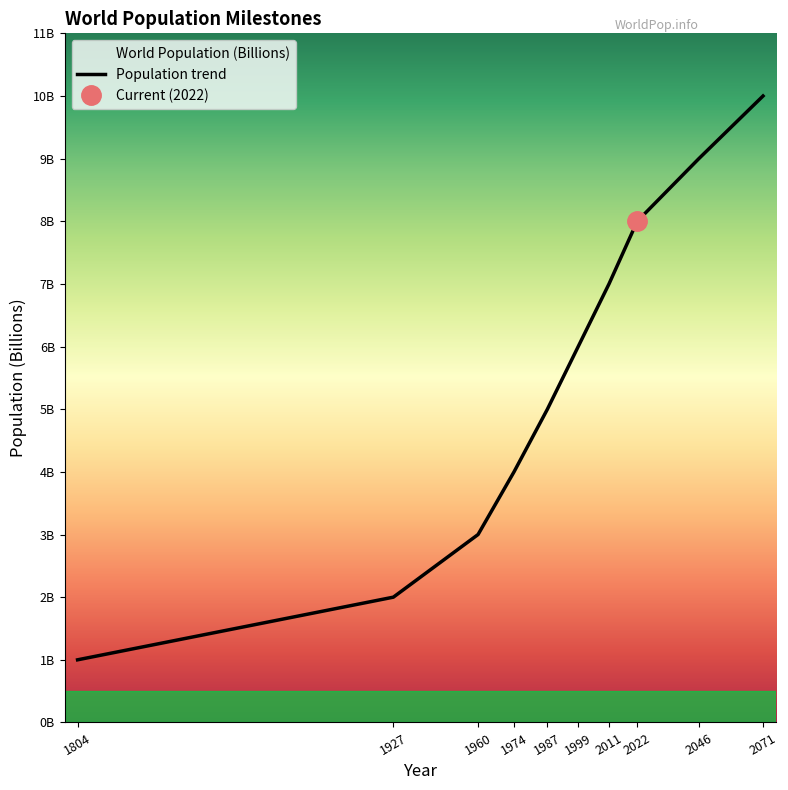

What is the approximate value at 1804?

1